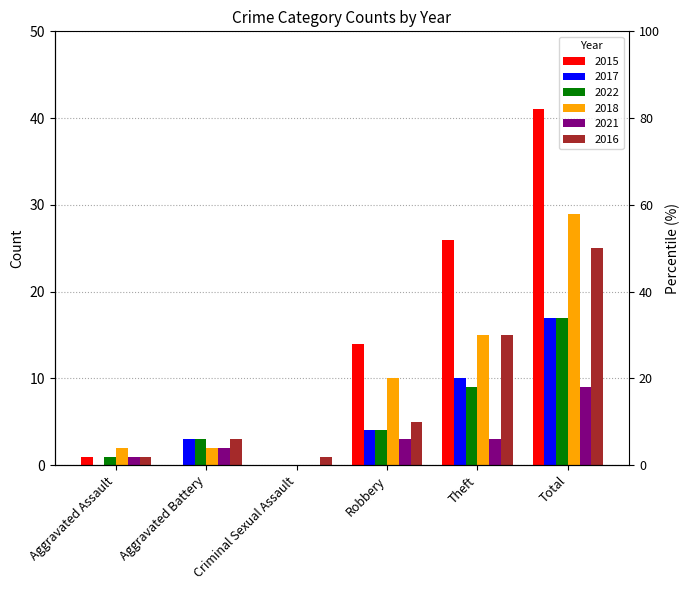

What are all the series names shown in the legend?

2015, 2017, 2022, 2018, 2021, 2016